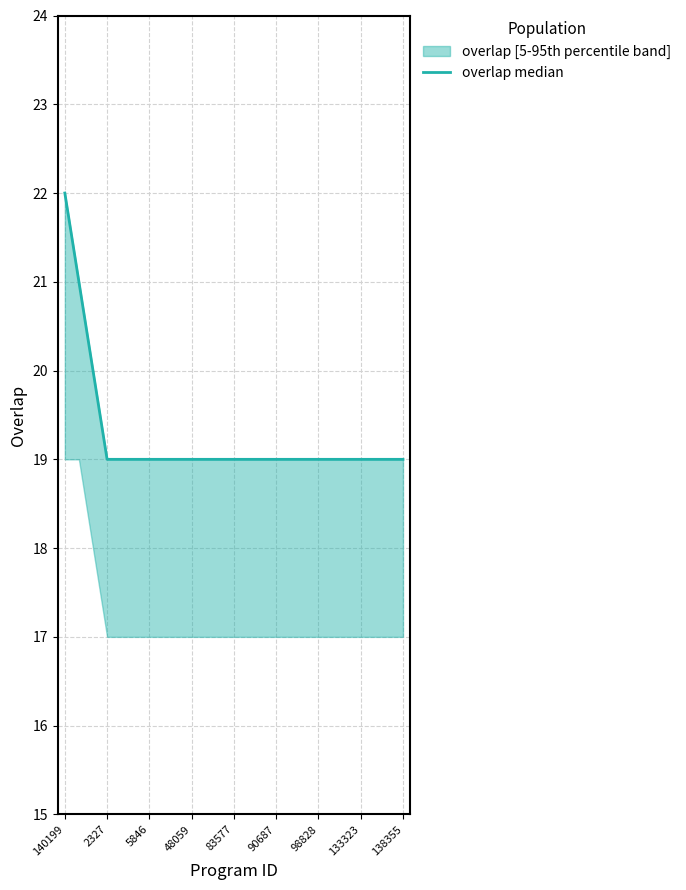

How many lines are shown in the chart?

1